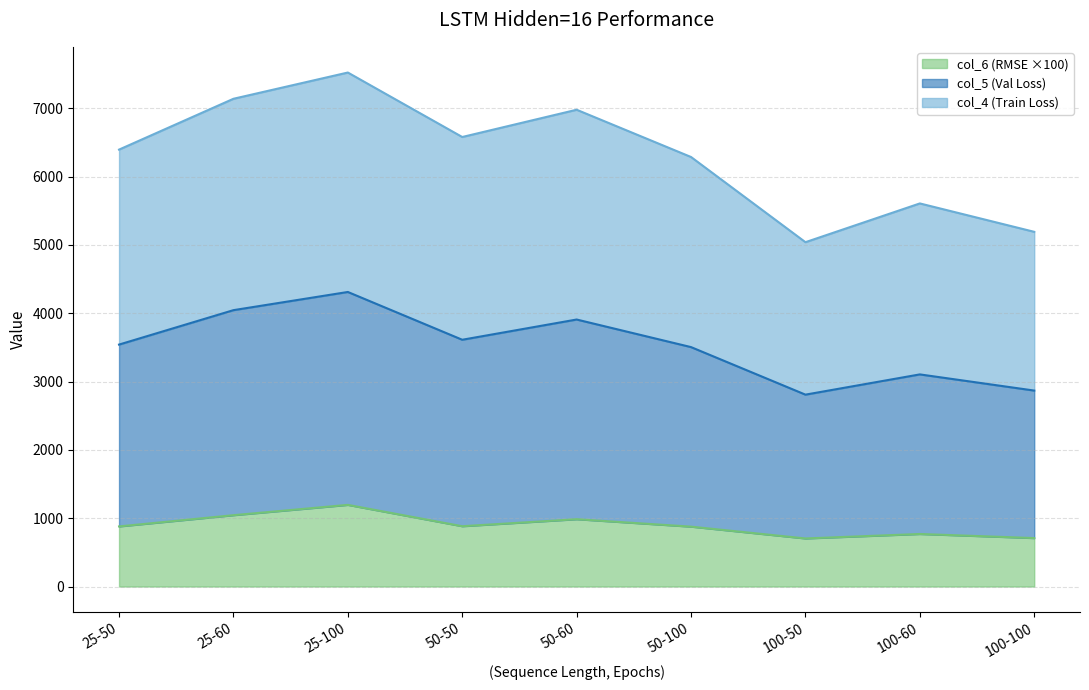

Reading left to right, extract all data points from this chart.

col_4: 25-50=6395.7	25-60=7139.9	25-100=7524.0	50-50=6580.3	50-60=6979.3	50-100=6287.5	100-50=5040.6	100-60=5607.8	100-100=5192.3
col_5: 25-50=3541.6	25-60=4045.6	25-100=4311.8	50-50=3612.3	50-60=3908.5	50-100=3504.7	100-50=2808.8	100-60=3105.2	100-100=2868.4
col_6: 25-50=879.8	25-60=1044.3	25-100=1195.3	50-50=882.8	50-60=985.4	50-100=876.6	100-50=703.7	100-60=769.1	100-100=709.3